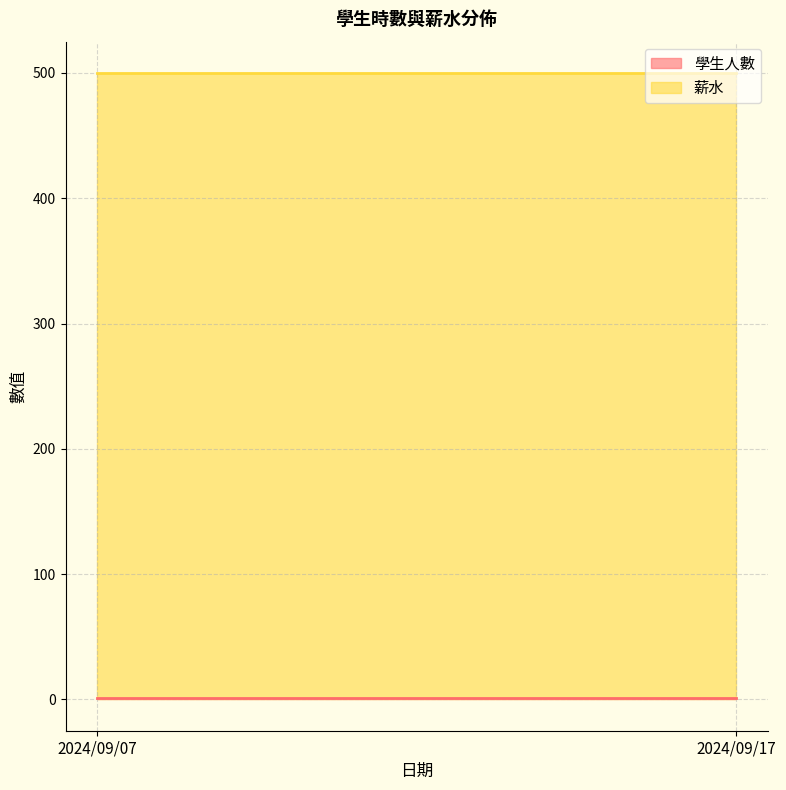

True or false: 學生人數 has a value of 1 at 2024/09/07.

True